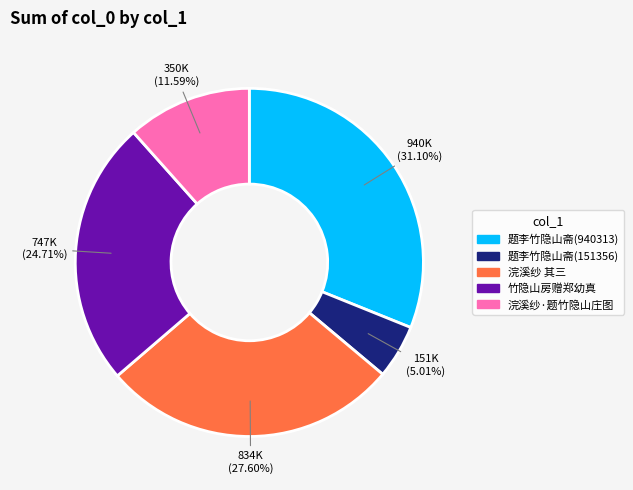

Does any single category account for the majority?

No